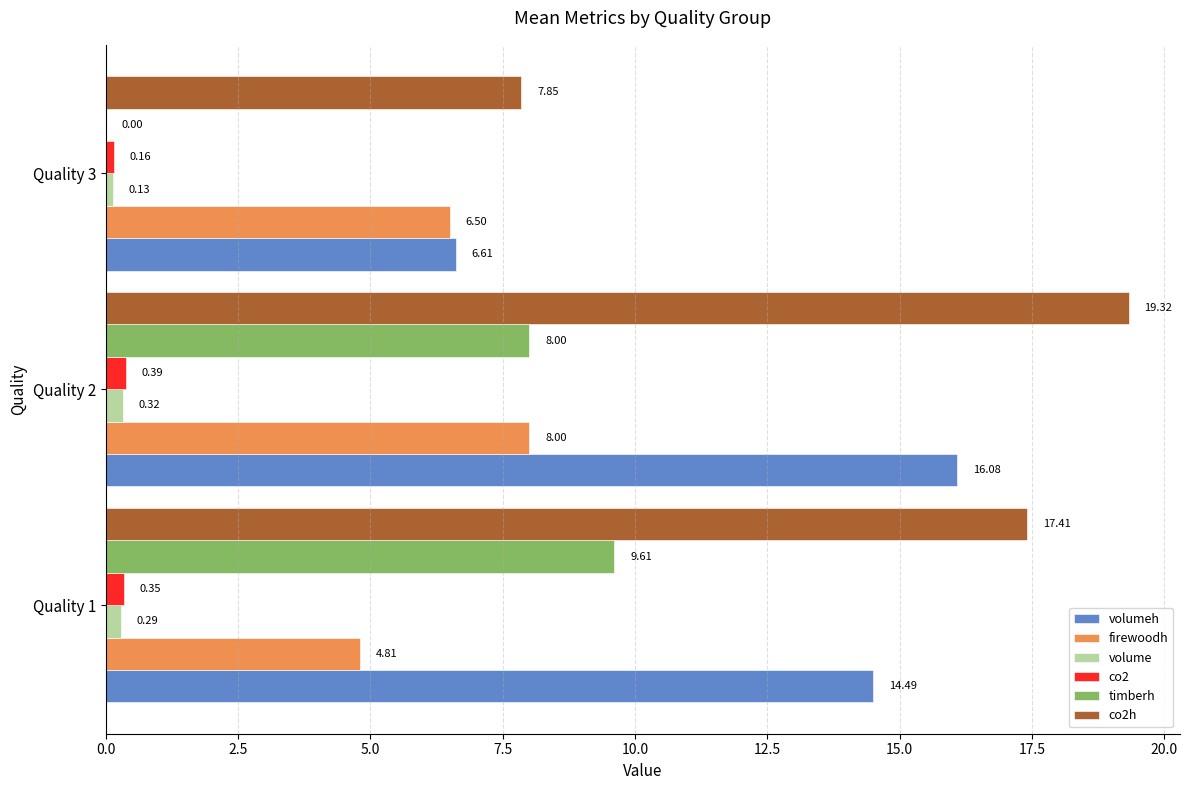

Is the value of timberh at Quality 3 greater than the value of volume at Quality 2?

No